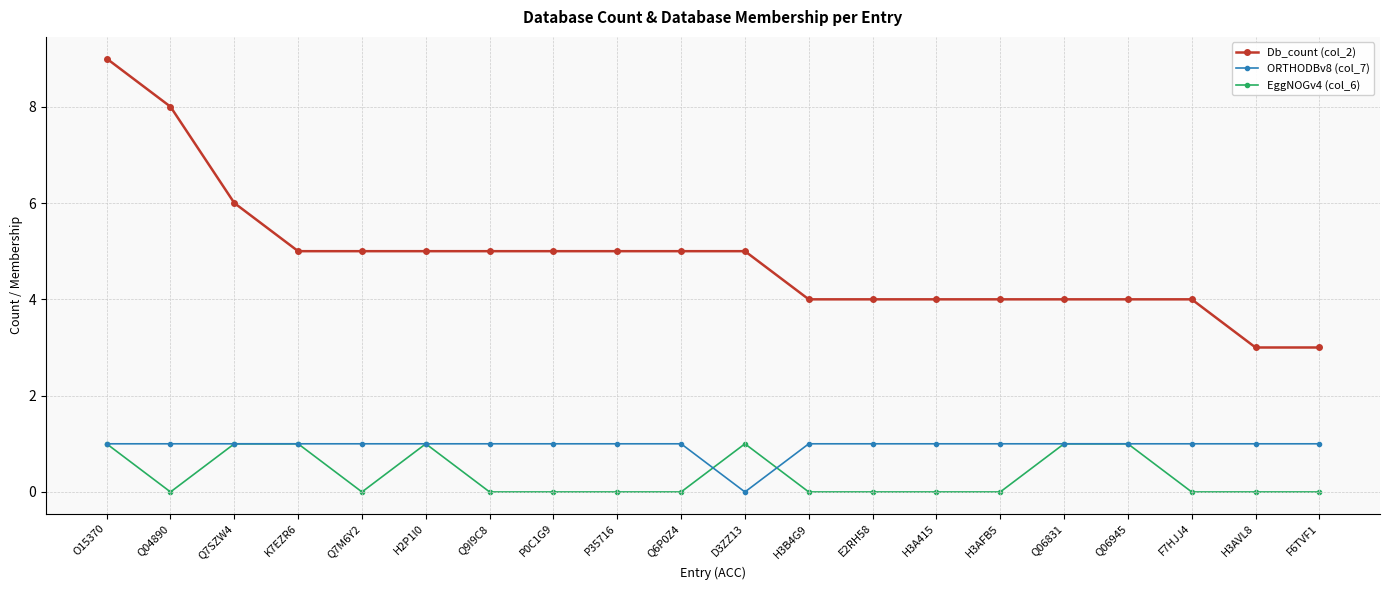

At which category is the sum across all series the highest?

O15370